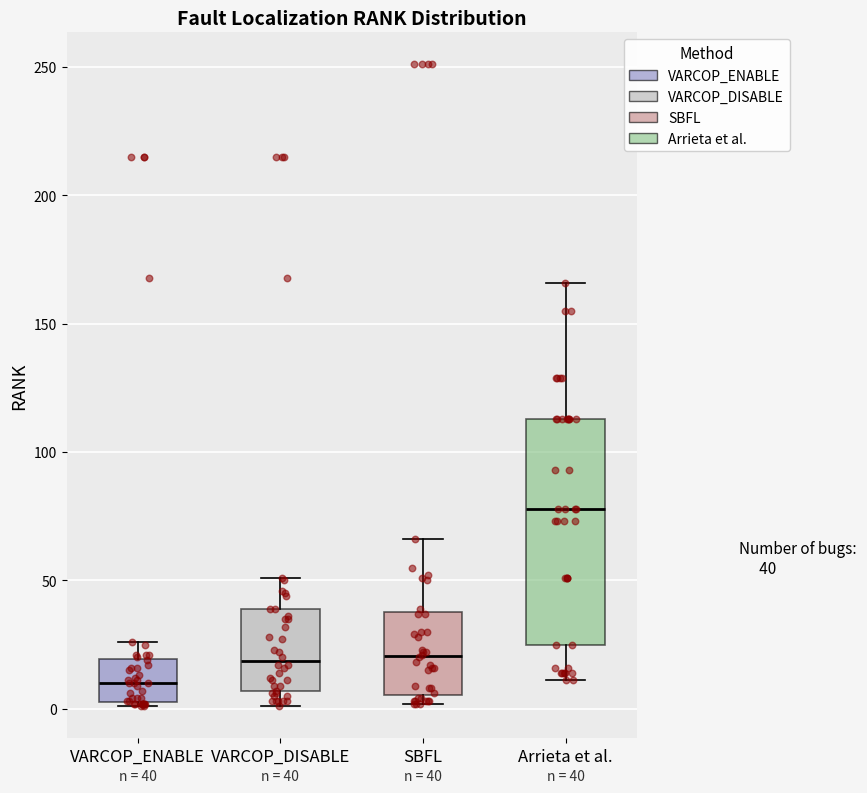

Comparing the boxes themselves (not the whiskers), which one is the tallest?

Arrieta et al.